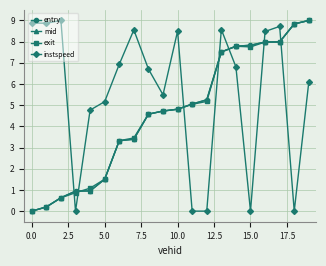

Does the chart have visible grid lines?

Yes